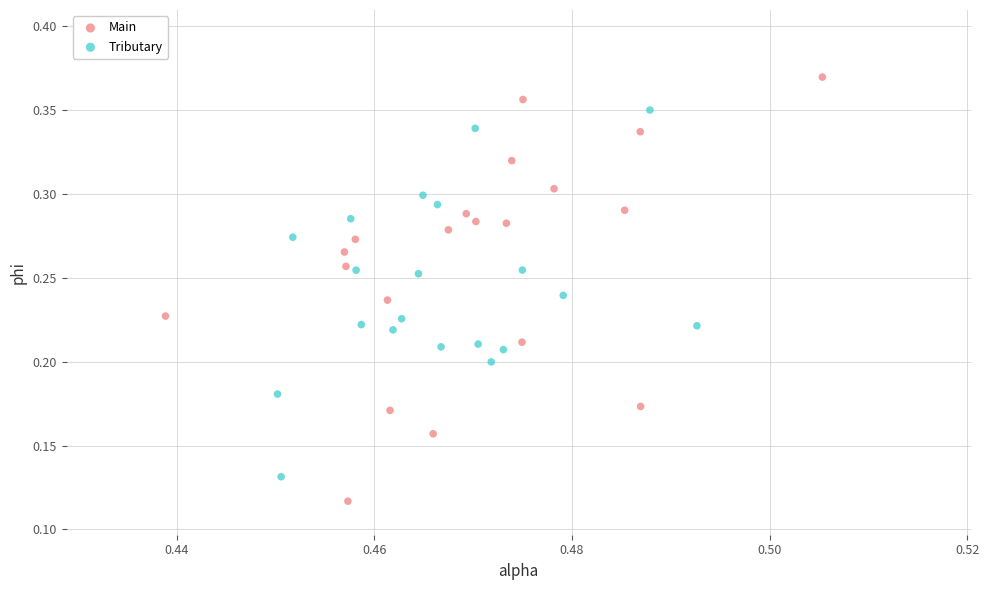

What are all the series names shown in the legend?

Main, Tributary